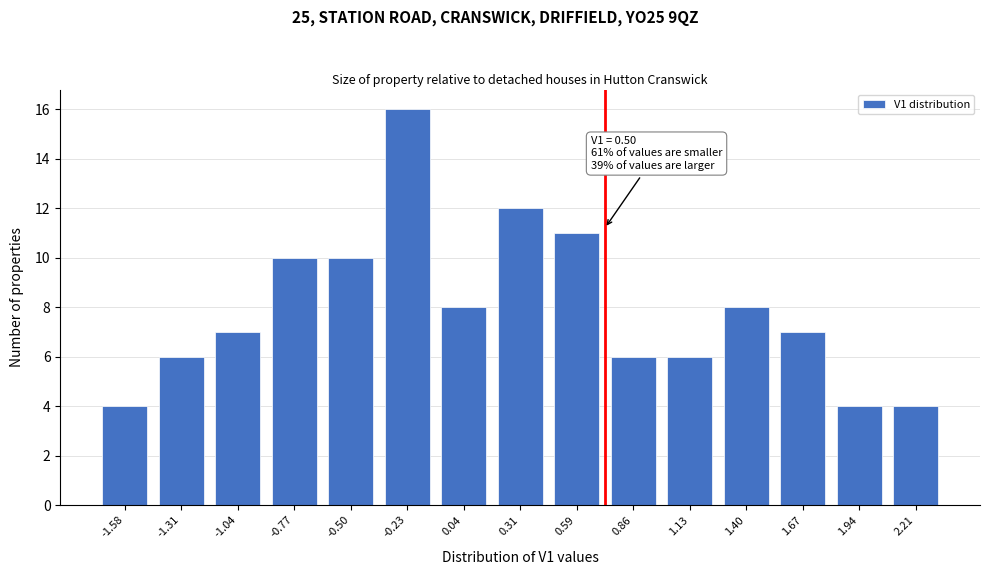

Reading left to right, list all the values displayed in this chart.

-1.58=4	-1.31=6	-1.04=7	-0.77=10	-0.50=10	-0.23=16	0.04=8	0.31=12	0.59=11	0.86=6	1.13=6	1.40=8	1.67=7	1.94=4	2.21=4